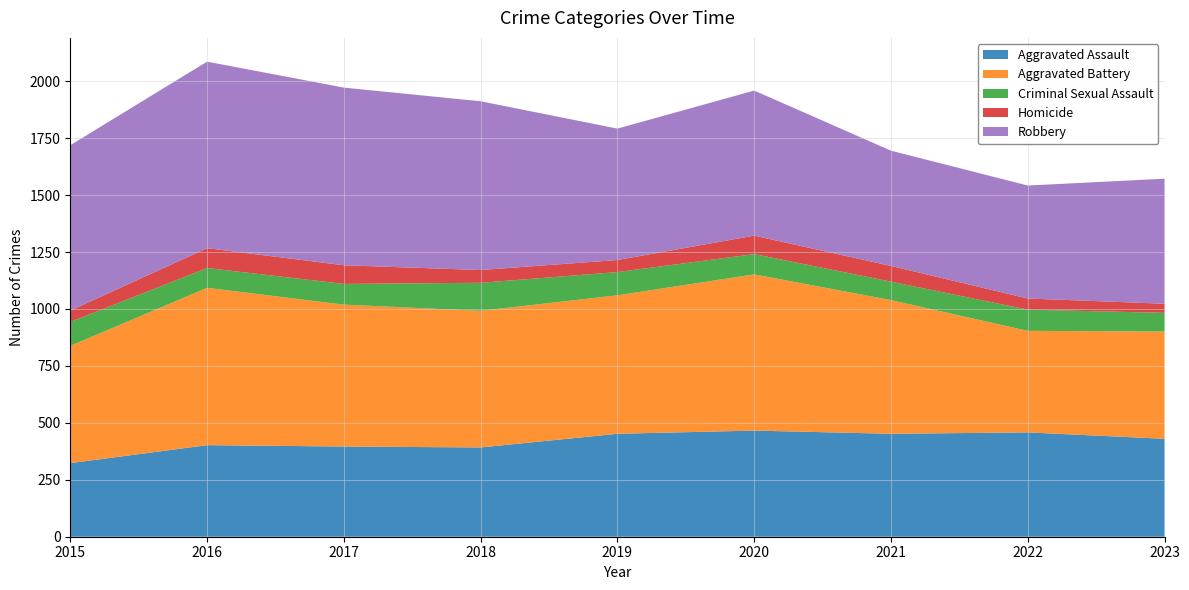

Reading left to right, transcribe all the data shown in this chart.

Aggravated Assault: 323	402	396	392	452	466	452	458	430
Aggravated Battery: 515	691	623	600	608	686	587	446	471
Criminal Sexual Assault: 105	87	91	123	102	89	81	93	82
Homicide: 50	87	82	56	53	81	69	49	40
Robbery: 726	819	780	741	577	637	506	496	549